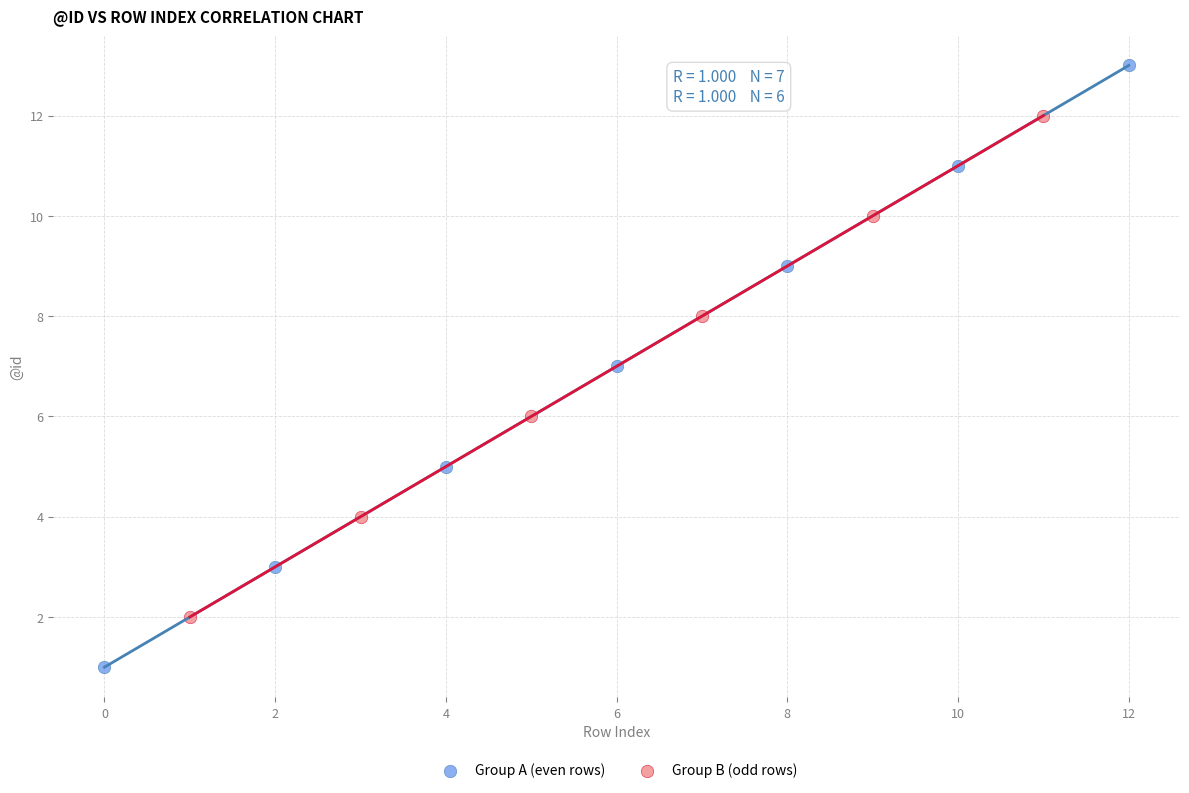

Which series reaches the maximum Y coordinate?

Group A (even rows)